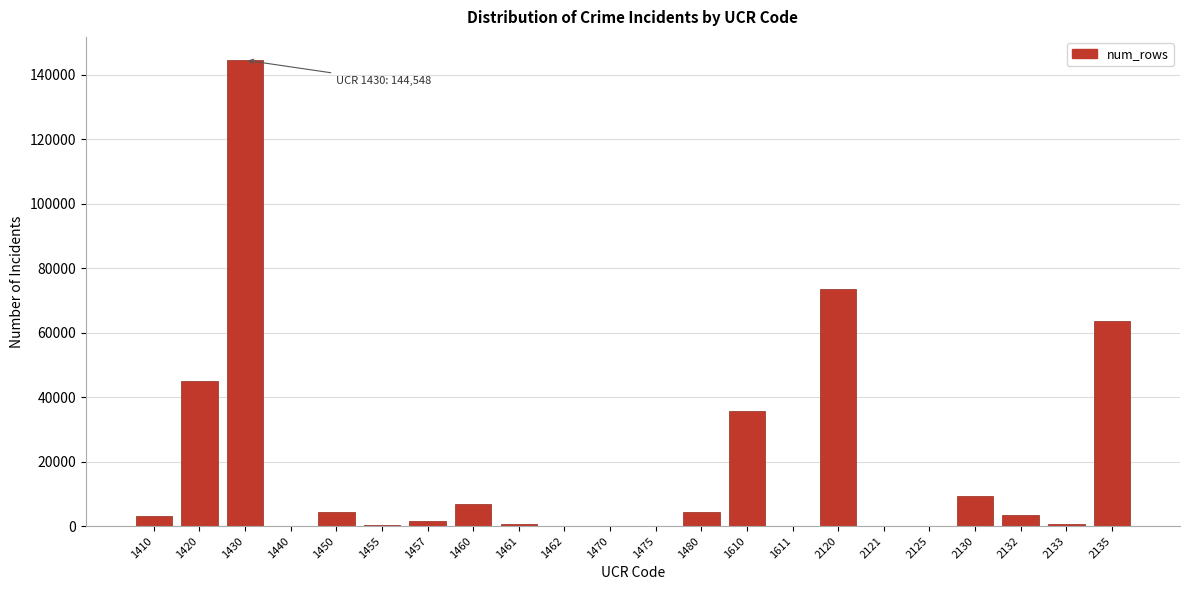

What is the change in value from 1420 to 1480?

-40813